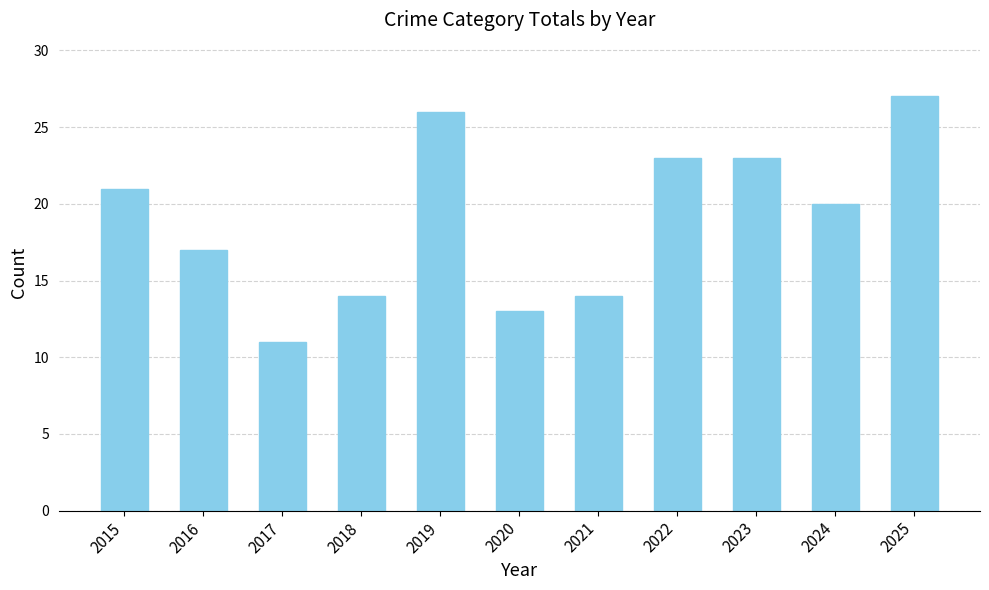

What is the sum of all values?

209